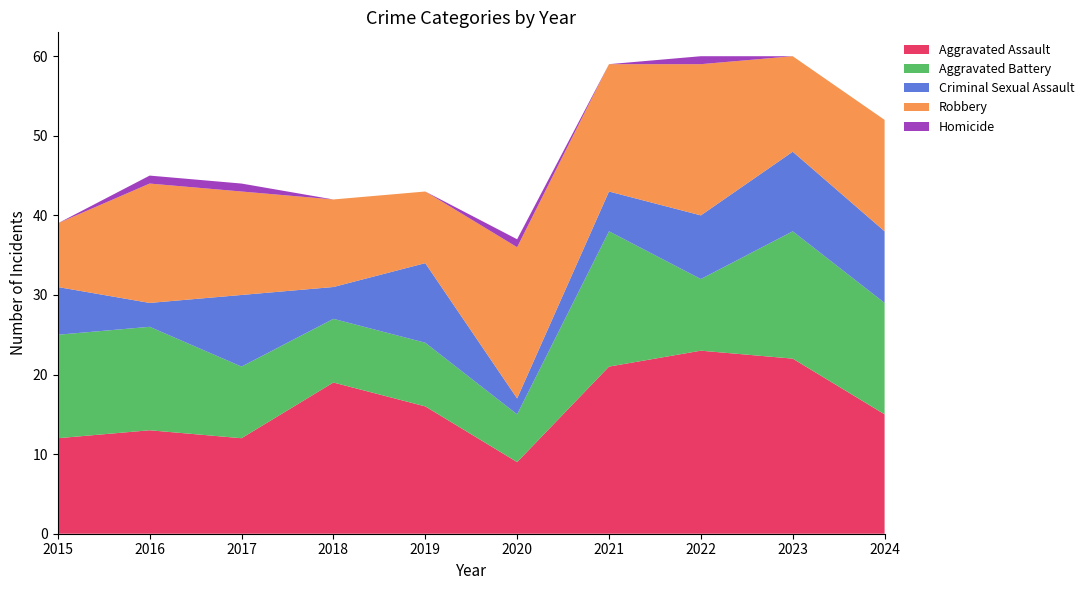

Reading left to right, extract all data points from this chart.

Aggravated Assault: 2015=12	2016=13	2017=12	2018=19	2019=16	2020=9	2021=21	2022=23	2023=22	2024=15
Aggravated Battery: 2015=13	2016=13	2017=9	2018=8	2019=8	2020=6	2021=17	2022=9	2023=16	2024=14
Criminal Sexual Assault: 2015=6	2016=3	2017=9	2018=4	2019=10	2020=2	2021=5	2022=8	2023=10	2024=9
Robbery: 2015=8	2016=15	2017=13	2018=11	2019=9	2020=19	2021=16	2022=19	2023=12	2024=14
Homicide: 2015=0	2016=1	2017=1	2018=0	2019=0	2020=1	2021=0	2022=1	2023=0	2024=0